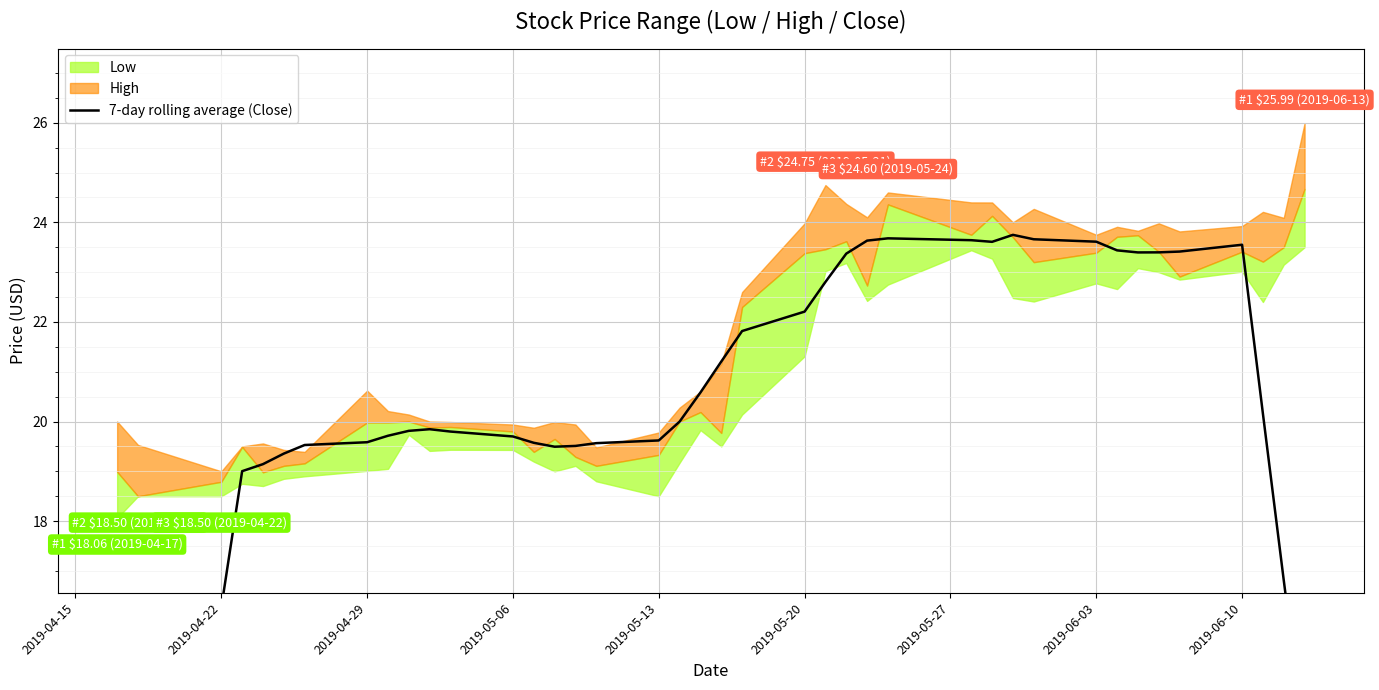

Reading left to right, extract all data points from this chart.

10.8	13.5	16.3	19.0	19.1	19.4	19.5	19.6	19.7	19.8	19.8	19.8	19.7	19.6	19.5	19.5	19.6	19.6	20.0	20.6	21.2	21.8	22.2	22.8	23.4	23.6	23.7	23.6	23.6	23.7	23.7	23.6	23.4	23.4	23.4	23.4	23.6	20.2	16.8	13.5